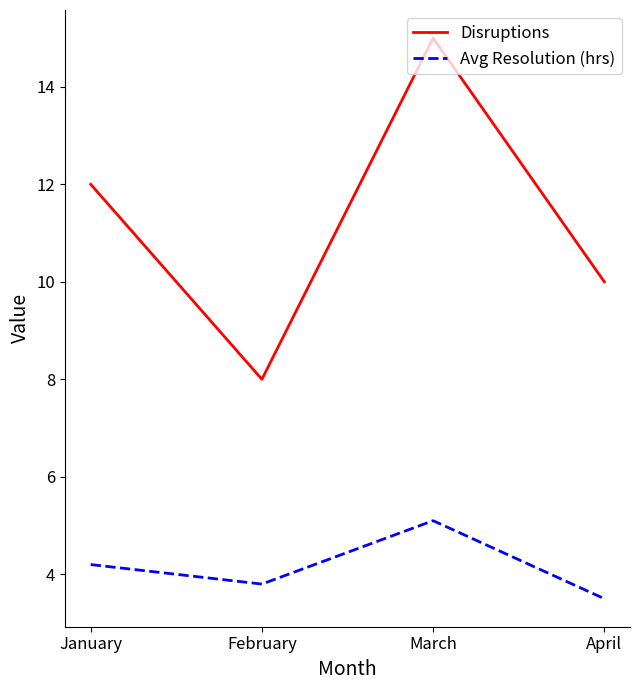

How many interior local peaks does the Disruptions series have?

1